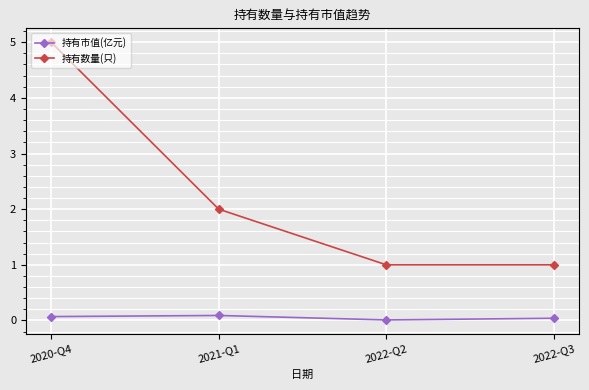

How many categories are shown in the chart?

4